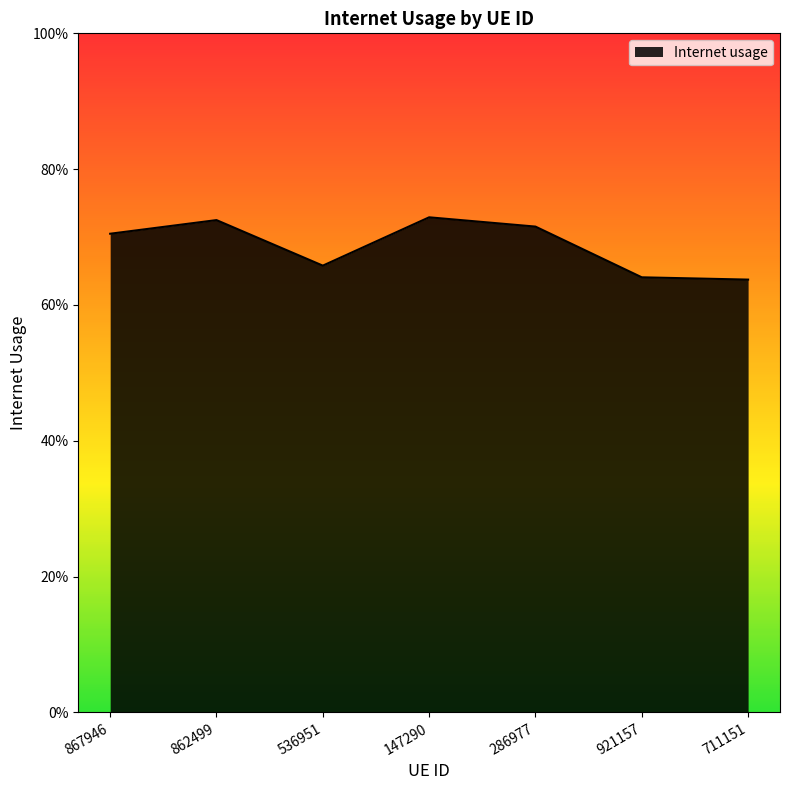

True or false: the data has more than 1 interior local peaks.

True